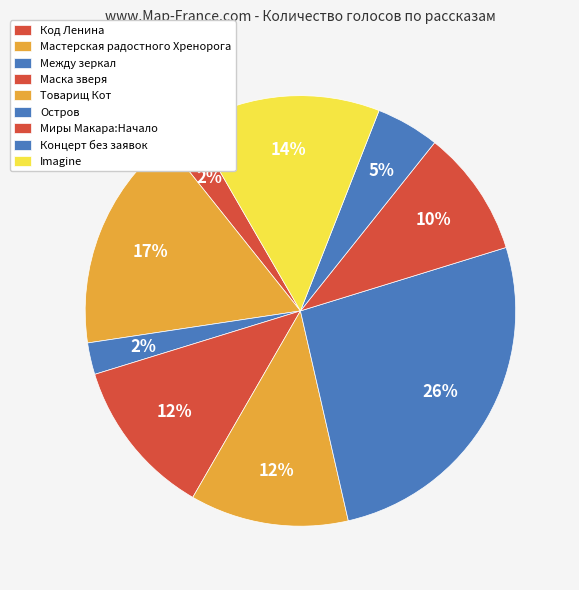

Count the number of slices in the pie.

9